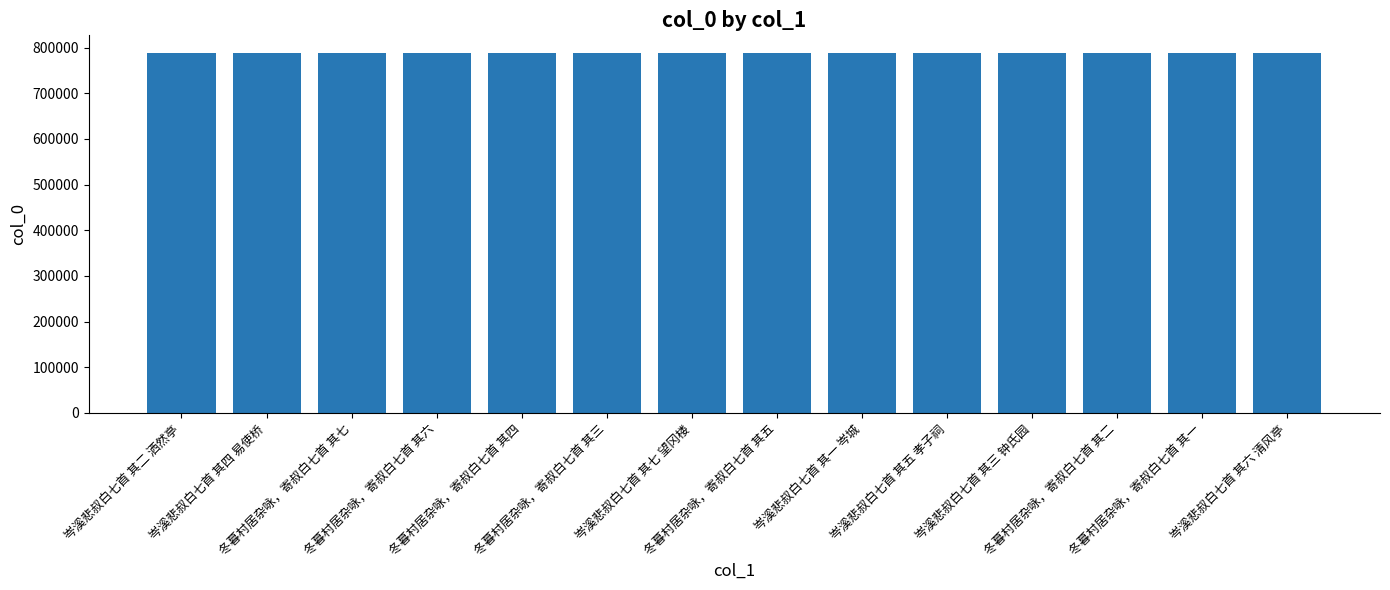

What is the difference between the second highest and minimum values?

114